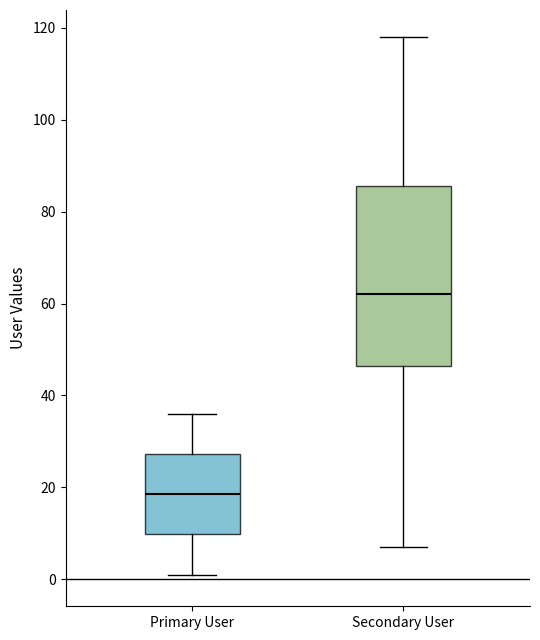

Which box's median line is the lowest?

Primary User